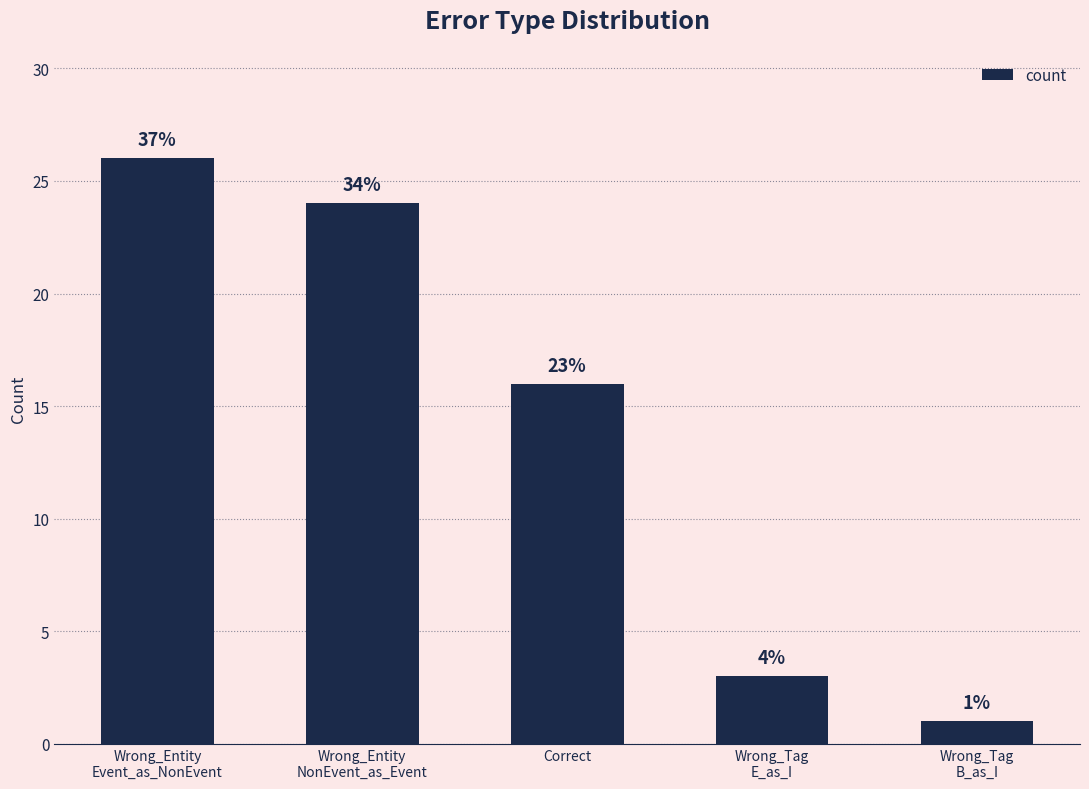

Are the bars horizontal?

No